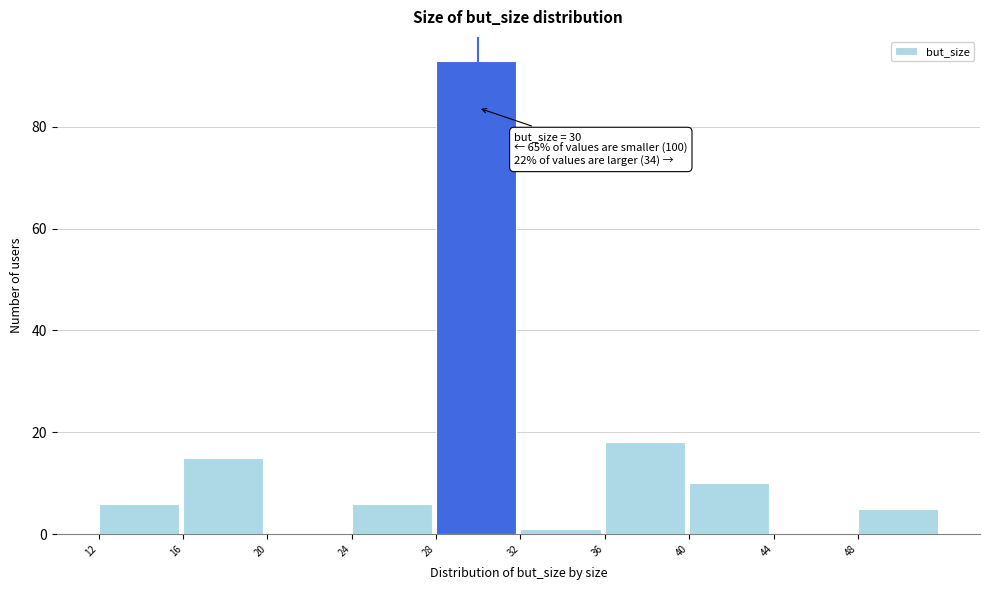

Which range on the x-axis has the tallest bar?

28 to 32